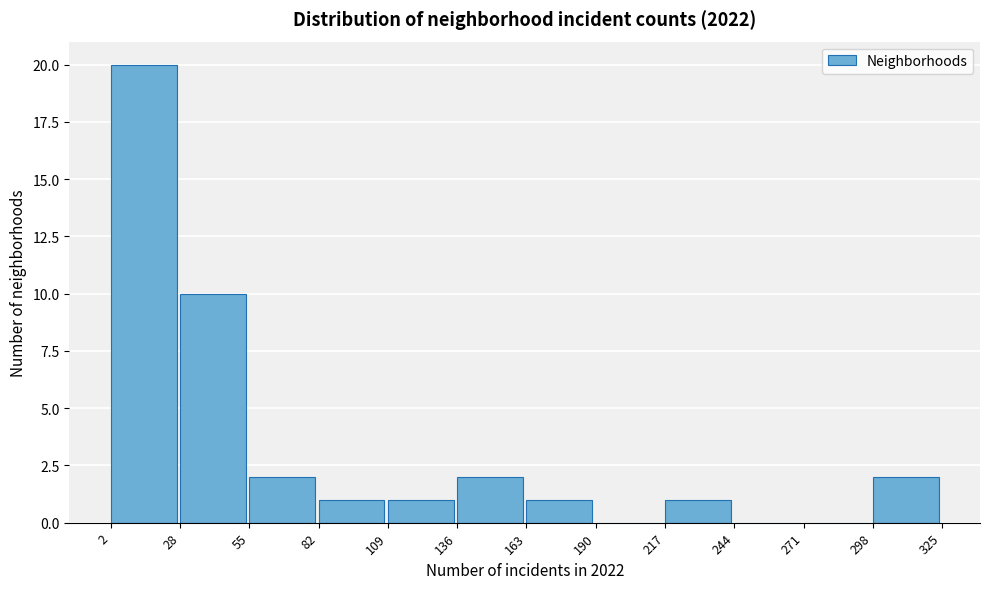

Reading left to right, transcribe this chart: for each bar, give the range it covers on the x-axis and its height. The values are not printed on the chart, so give them approximately, as read against the axis.

2 to 28: 20
28 to 55: 10
55 to 82: 2
82 to 109: 1
109 to 136: 1
136 to 163: 2
163 to 190: 1
190 to 217: 0
217 to 244: 1
244 to 271: 0
271 to 298: 0
298 to 325: 2